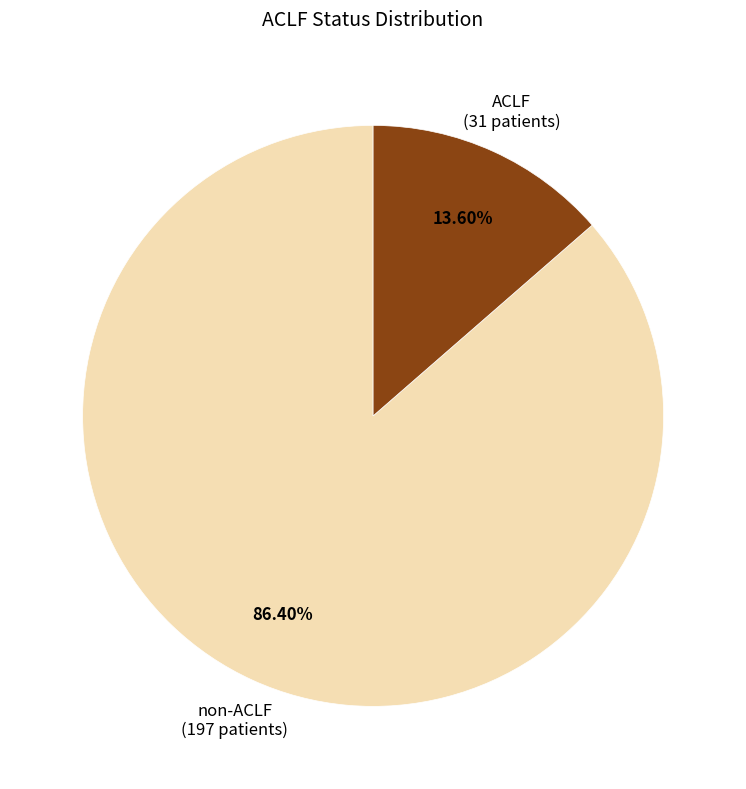

Is there a majority slice in this chart?

Yes